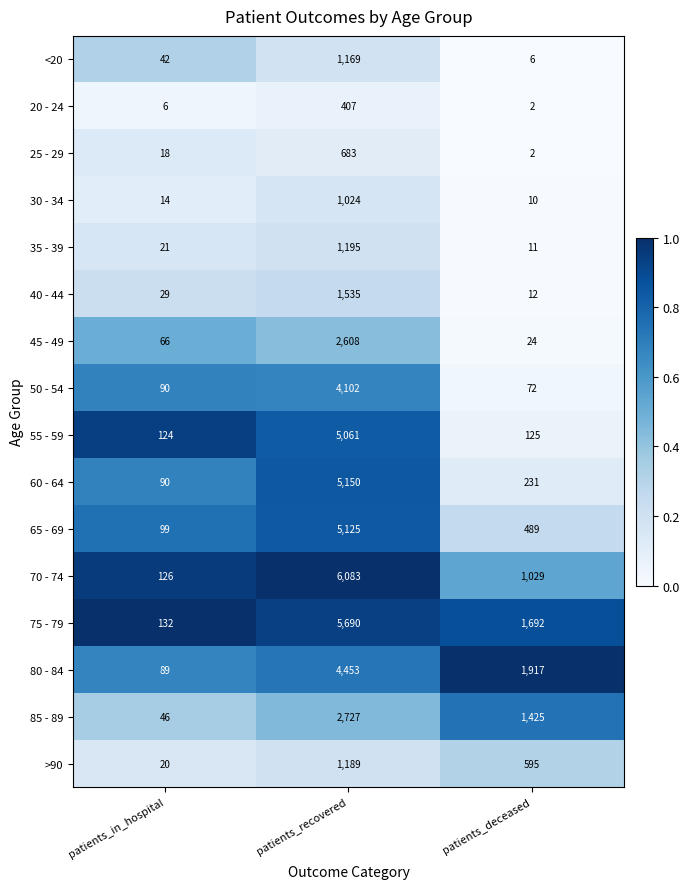

The 80 - 84 series shows 1917 at patients_deceased. True or false?

True